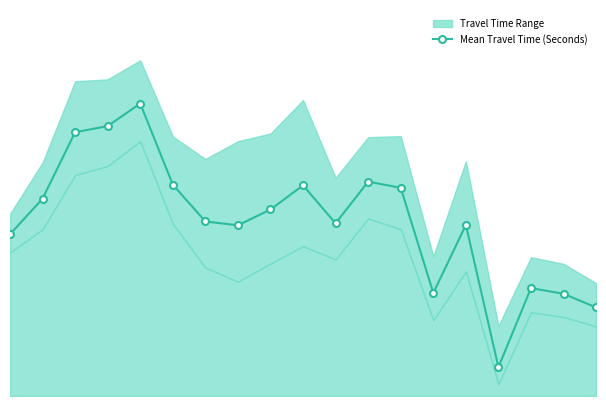

List the labels in order of value, smallest first.

15, 18, 17, 13, 16, 0, 7, 14, 10, 6, 8, 1, 12, 9, 5, 11, 2, 3, 4